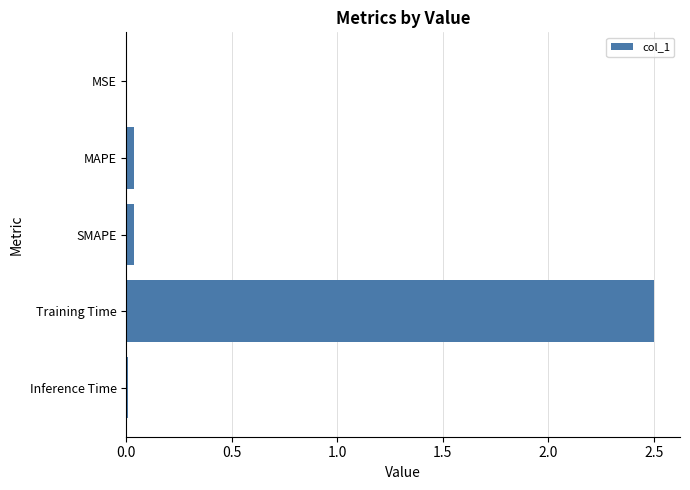

What is the sum of all values?

2.6